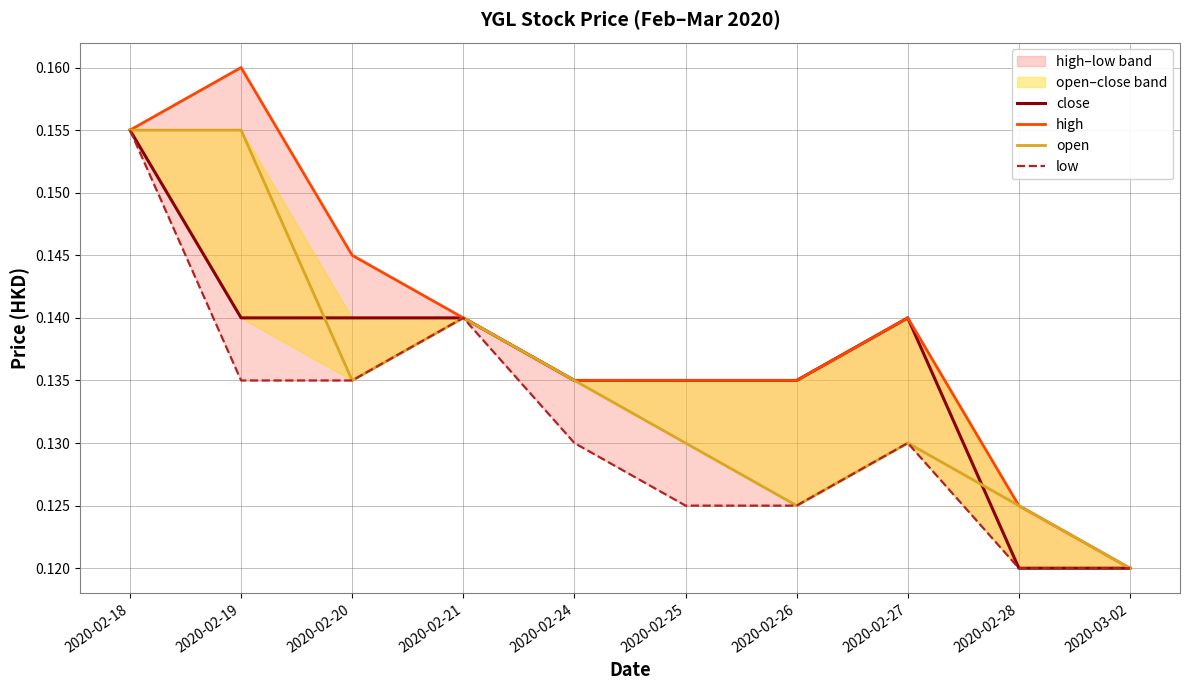

At how many categories does at least one series exceed 0?

10